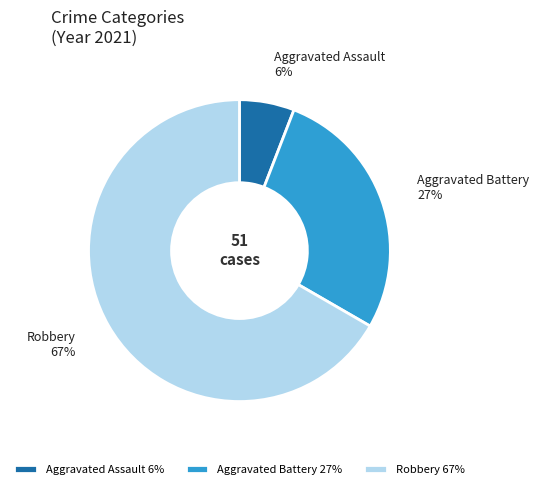

Which slice is the smallest?

Aggravated Assault 6%